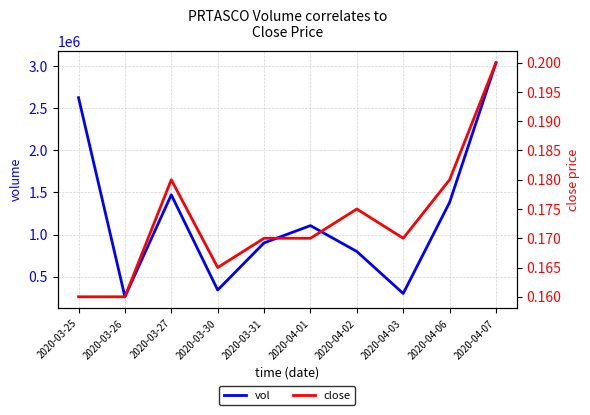

Rank the series by their maximum value, from highest to lowest.

vol, close